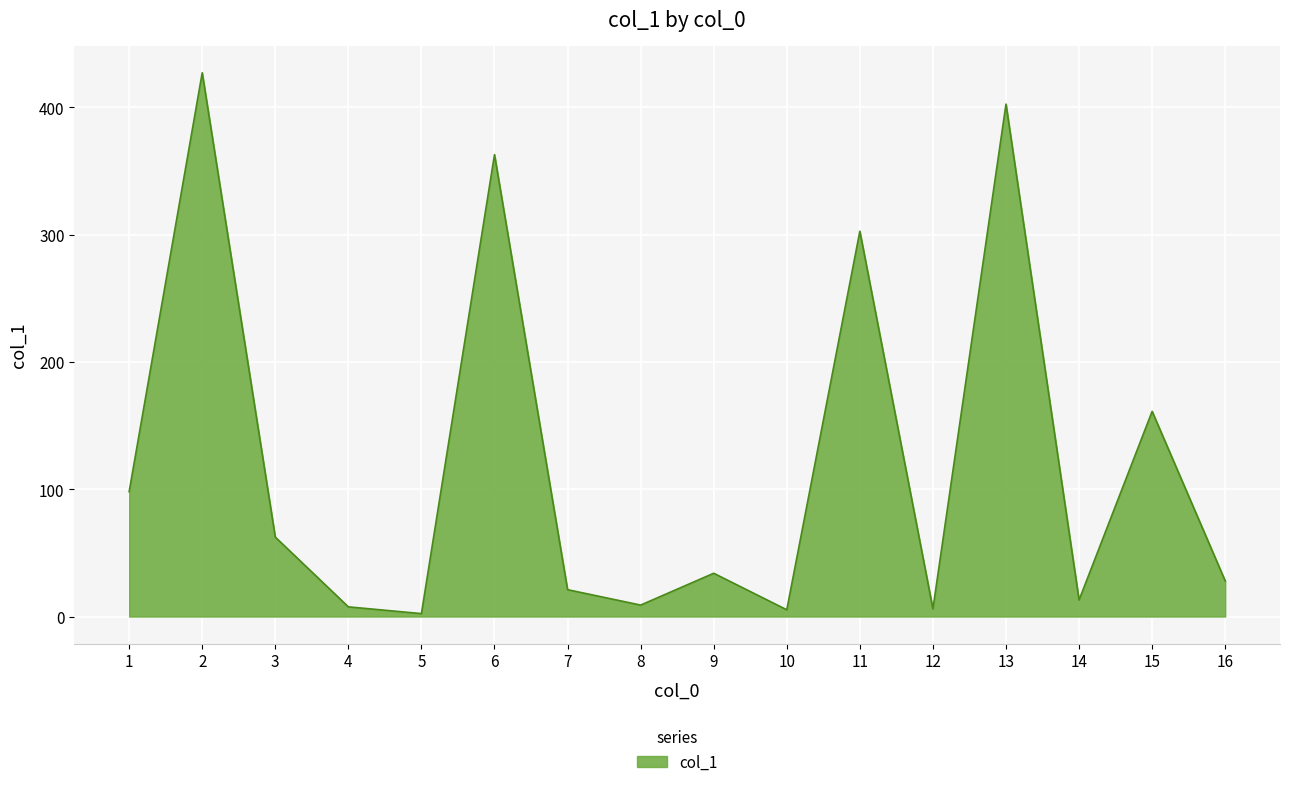

What is the difference between the values at 9 and 8?

25.0